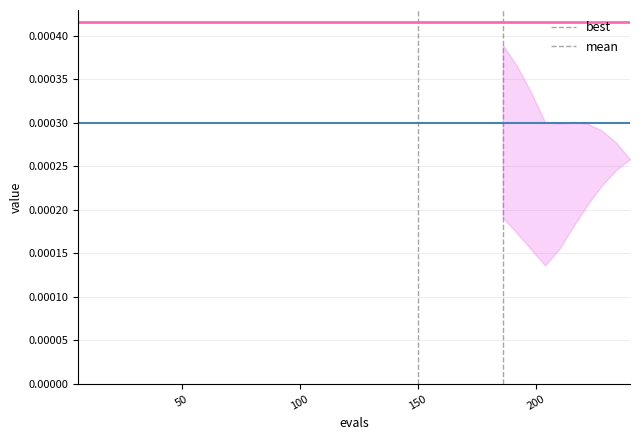

Rank the series by their maximum value, from lowest to highest.

best, mean